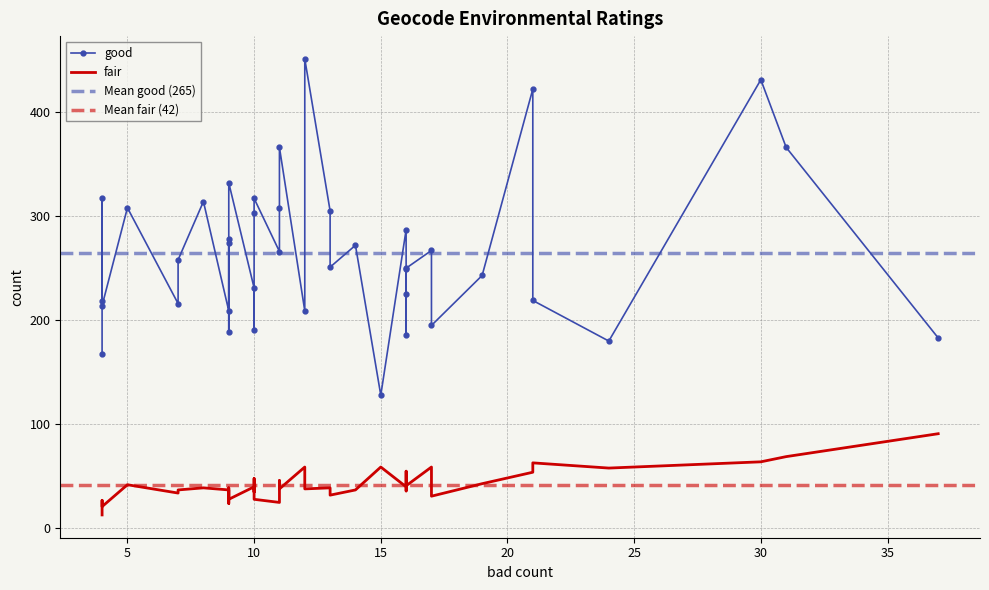

Is this an area chart (filled region under the line)?

No